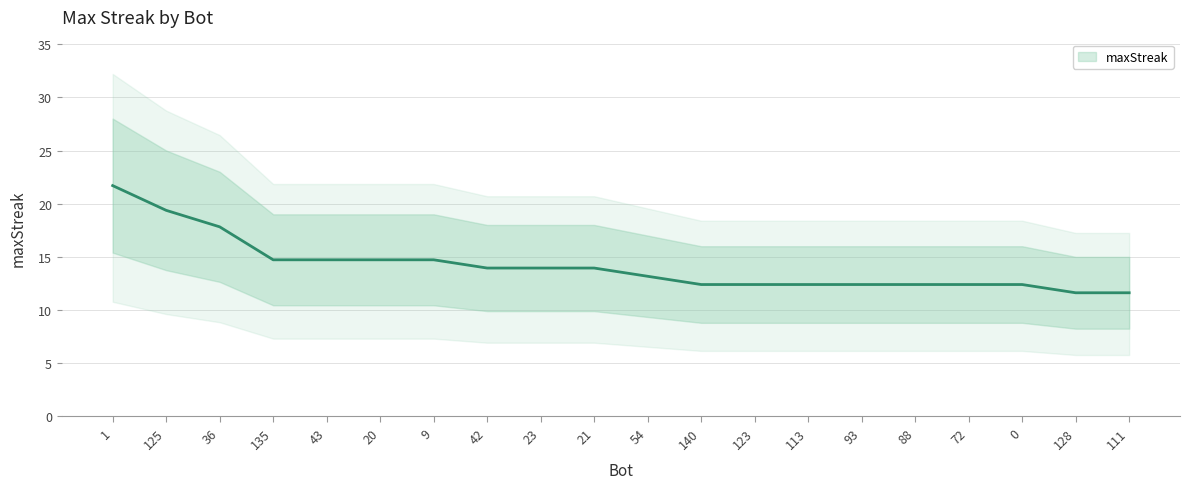

What is the average value?

14.1